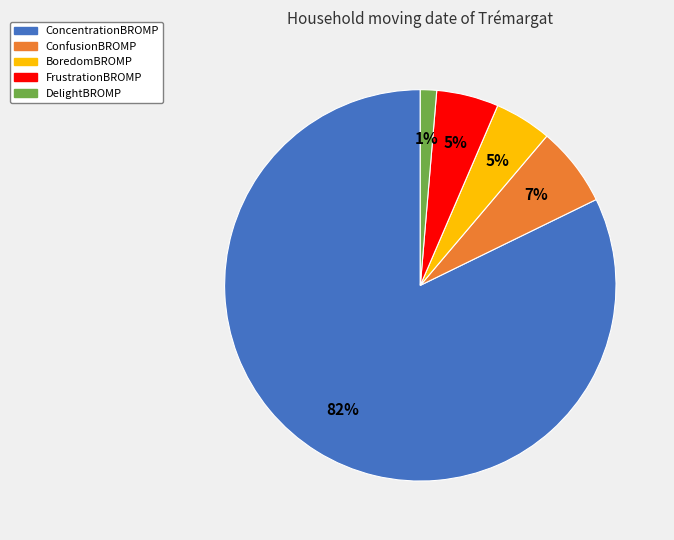

Which category has the biggest portion of the pie?

ConcentrationBROMP